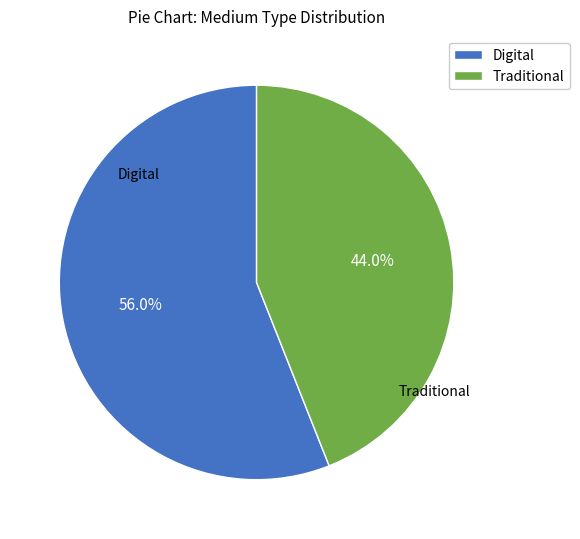

To the nearest percent, what portion does Digital represent?

56%